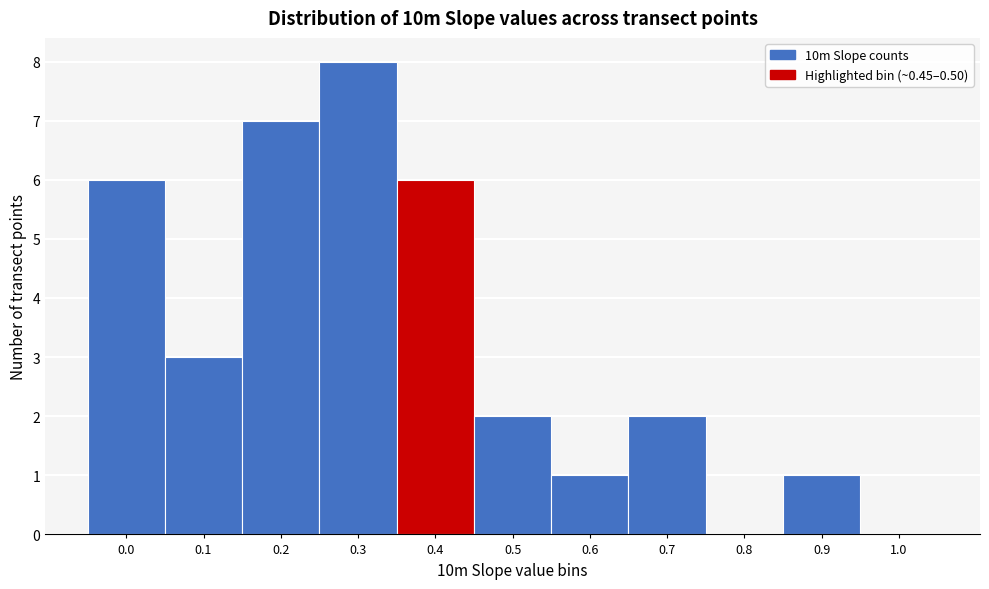

Reading right to left, what are all the values shown in this chart?

1.0=0	0.9=1	0.8=0	0.7=2	0.6=1	0.5=2	0.4=6	0.3=8	0.2=7	0.1=3	0.0=6